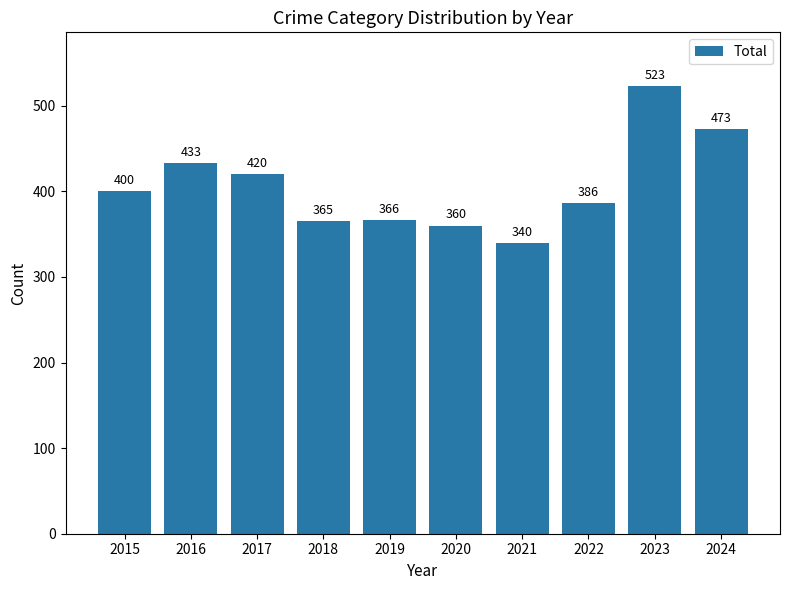

The value at 2020 is 360. True or false?

True